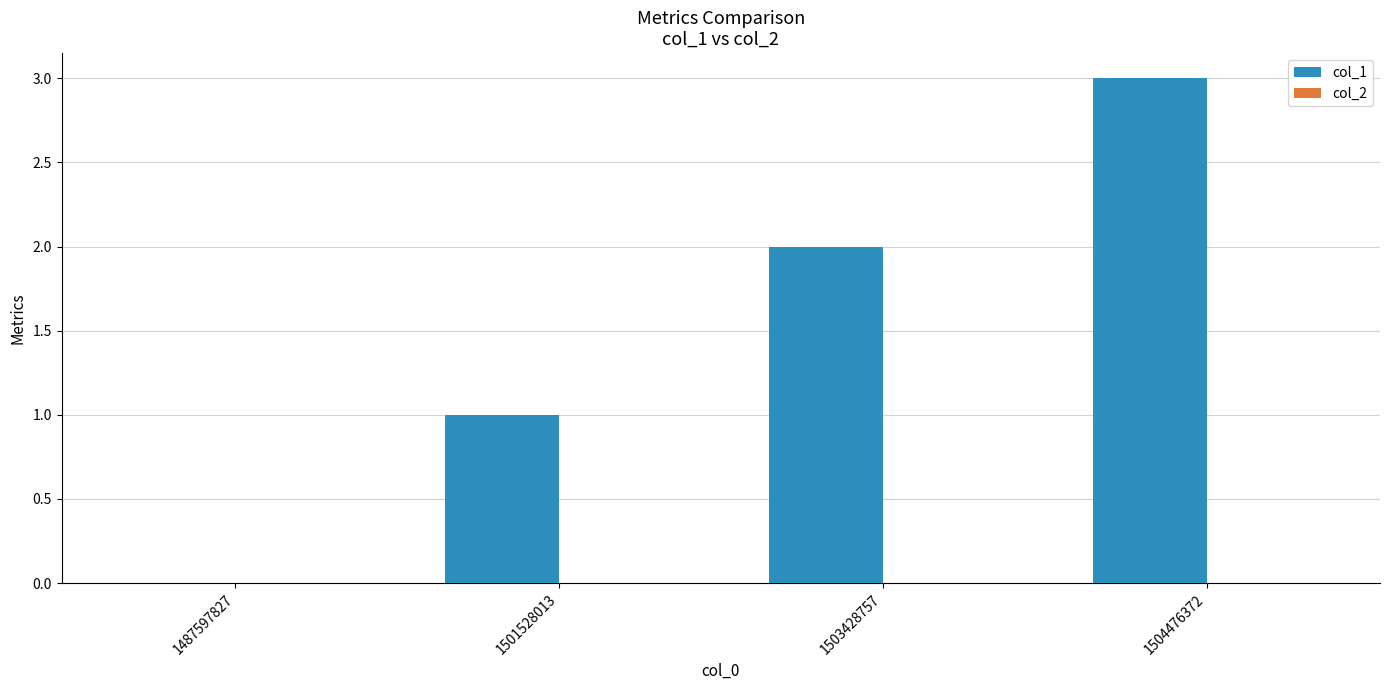

What value does the data have at 1504476372?

3